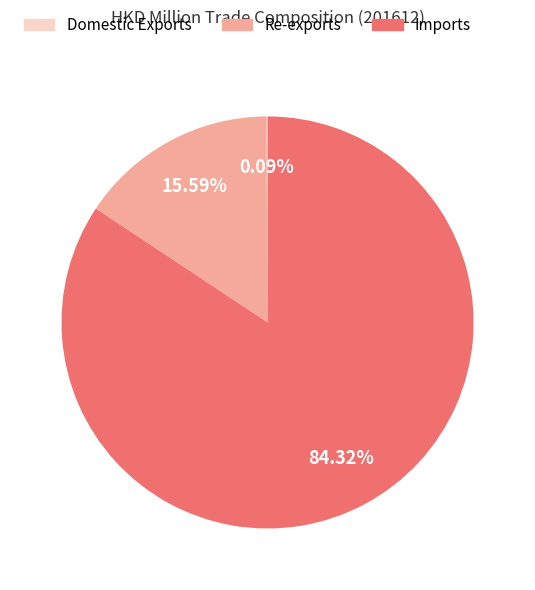

To the nearest percent, what is the average slice percentage?

33%